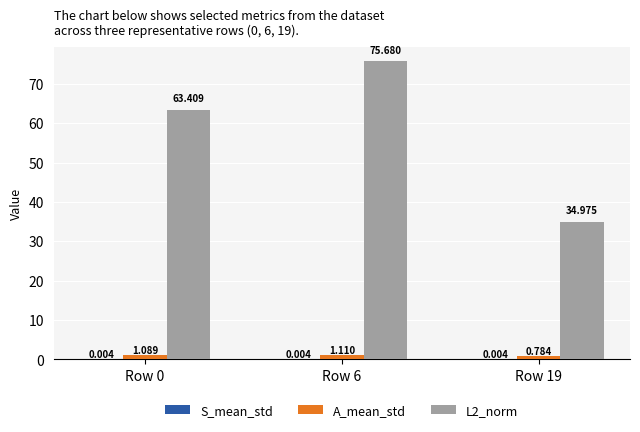

How many groups of bars are there?

3